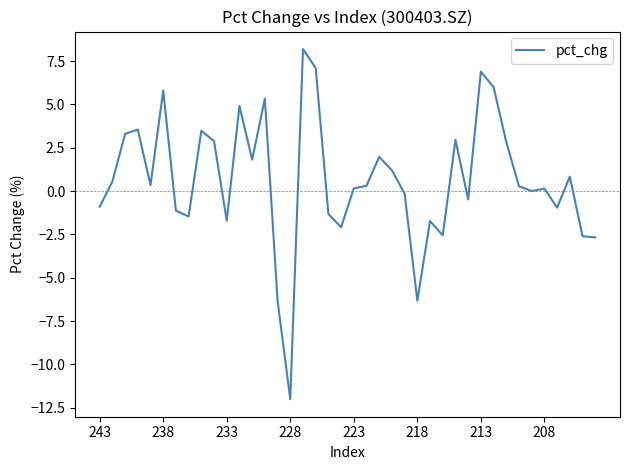

What is the smallest value displayed?

-12.0